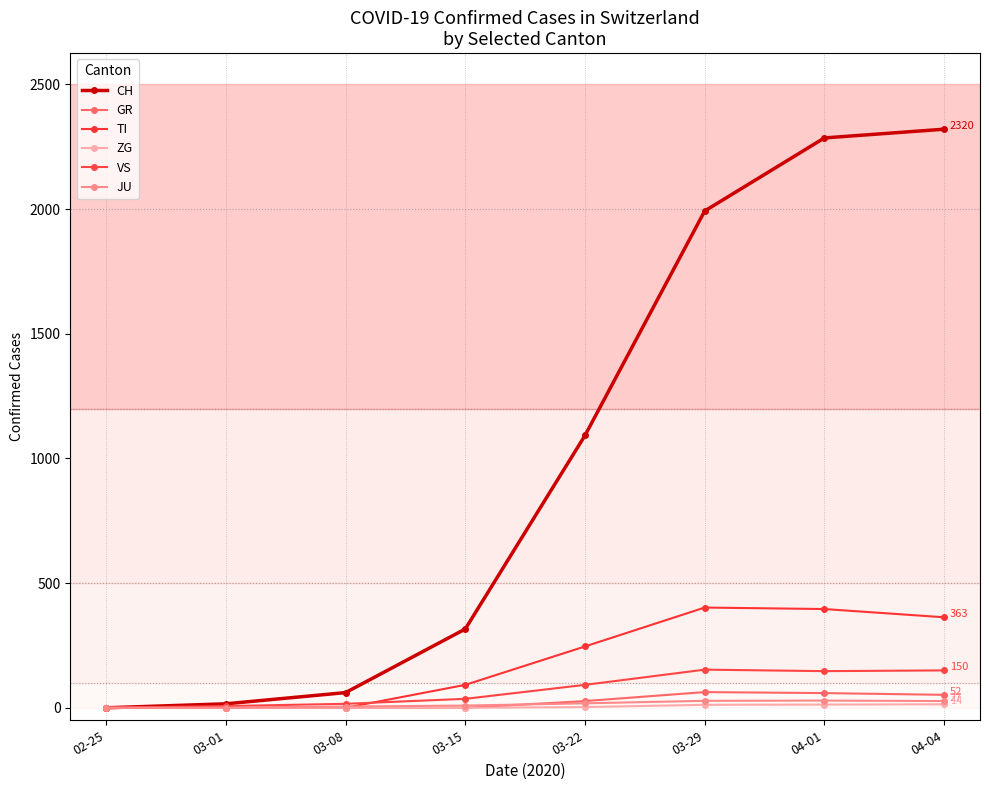

Between 02-25 and 04-04, which series saw the biggest shift?

CH